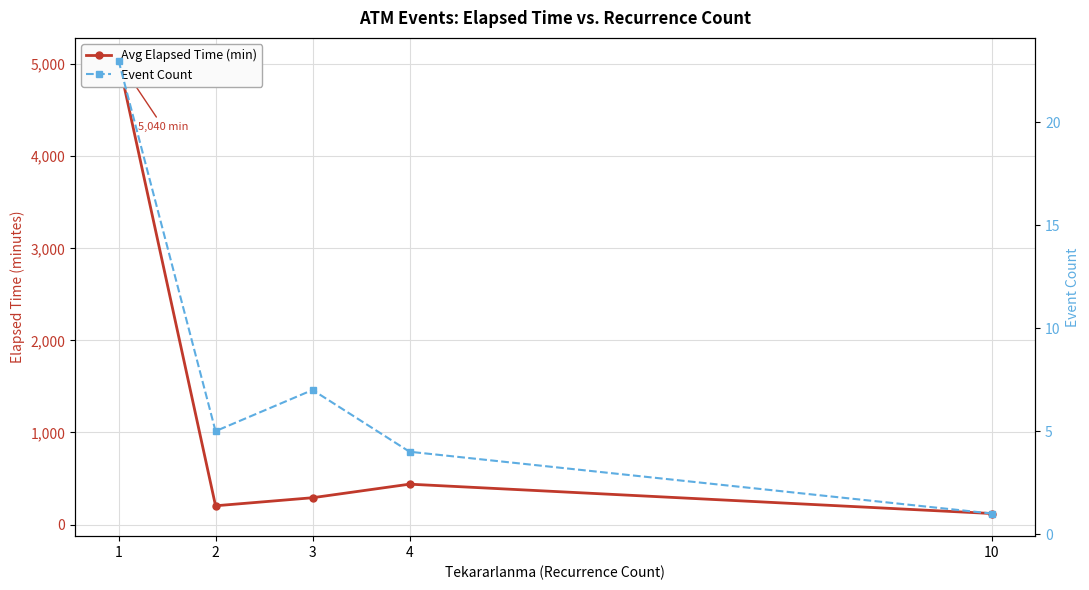

Between 1 and 10, which series saw the biggest shift?

Avg Elapsed Time (min)